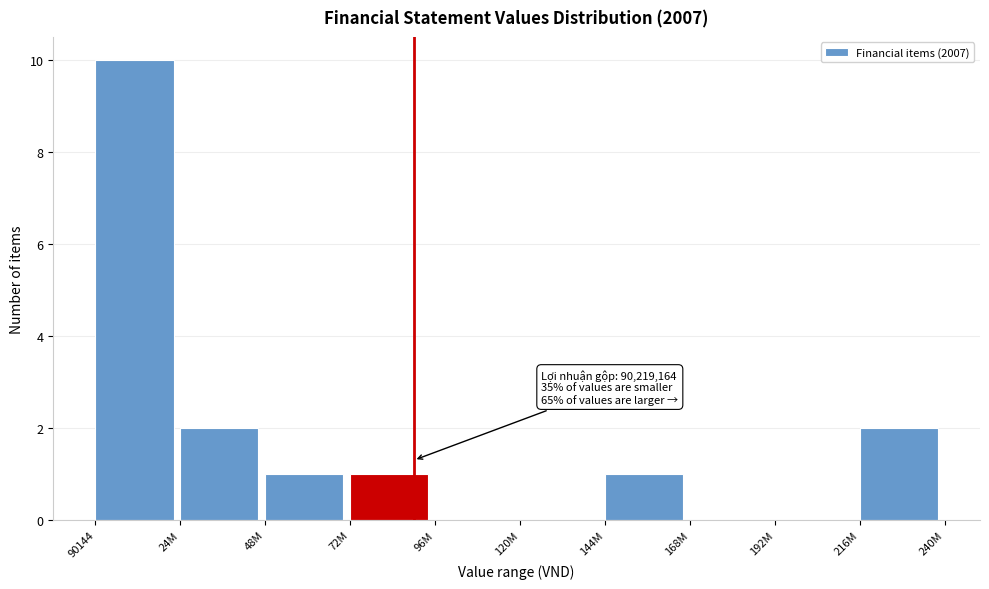

Reading right to left, what are all the values shown in this chart?

216M=2	192M=0	168M=0	144M=1	120M=0	96M=0	72M=1	48M=1	24M=2	90144=10